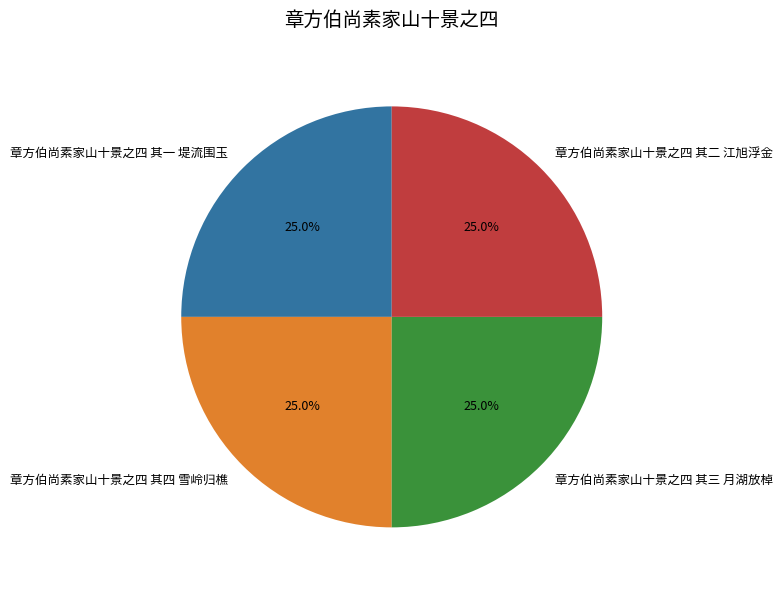

To the nearest percent, what percentage of the pie is 章方伯尚素家山十景之四 其三 月湖放棹?

25%